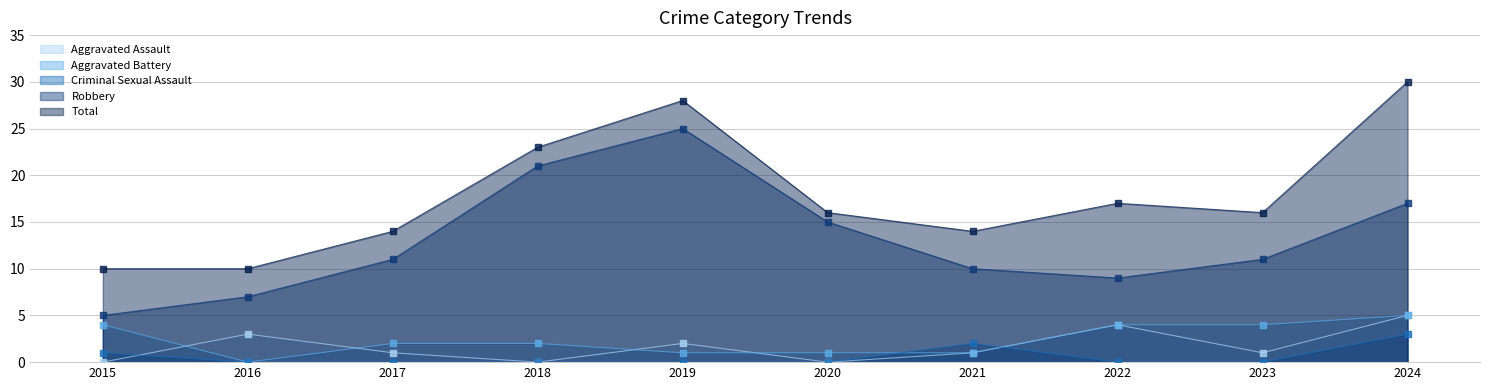

Is the value of Aggravated Battery at 2016 greater than the value of Robbery at 2019?

No